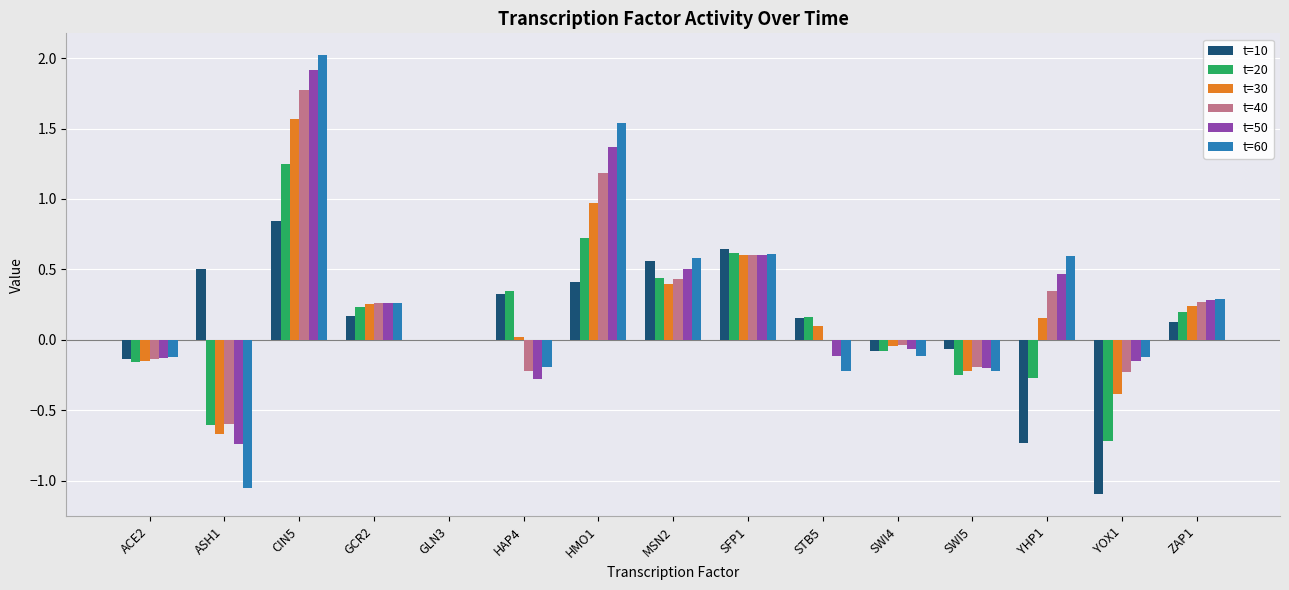

What is the sum of the t=50 values at HMO1 and ZAP1?

1.7